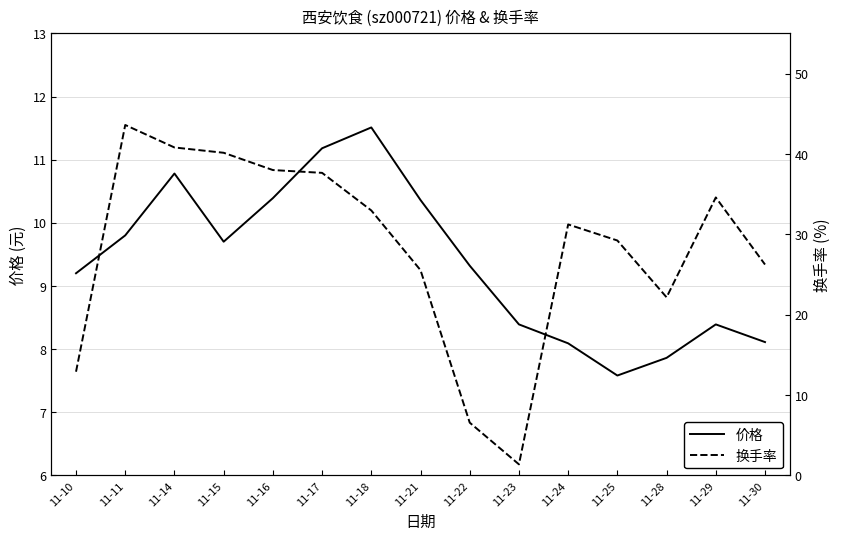

What is the total value across all series at 11-14?

51.6